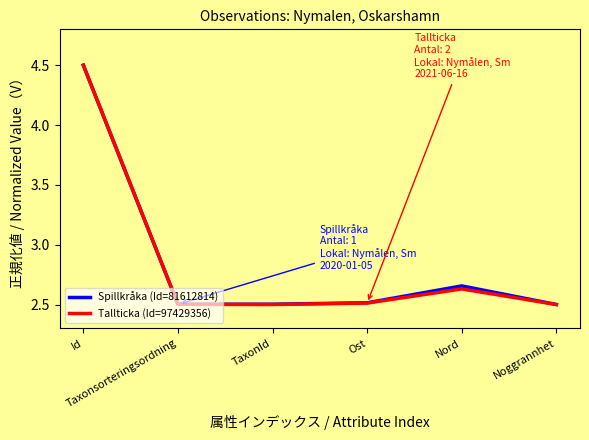

What is the minimum value shown in the chart?

2.5